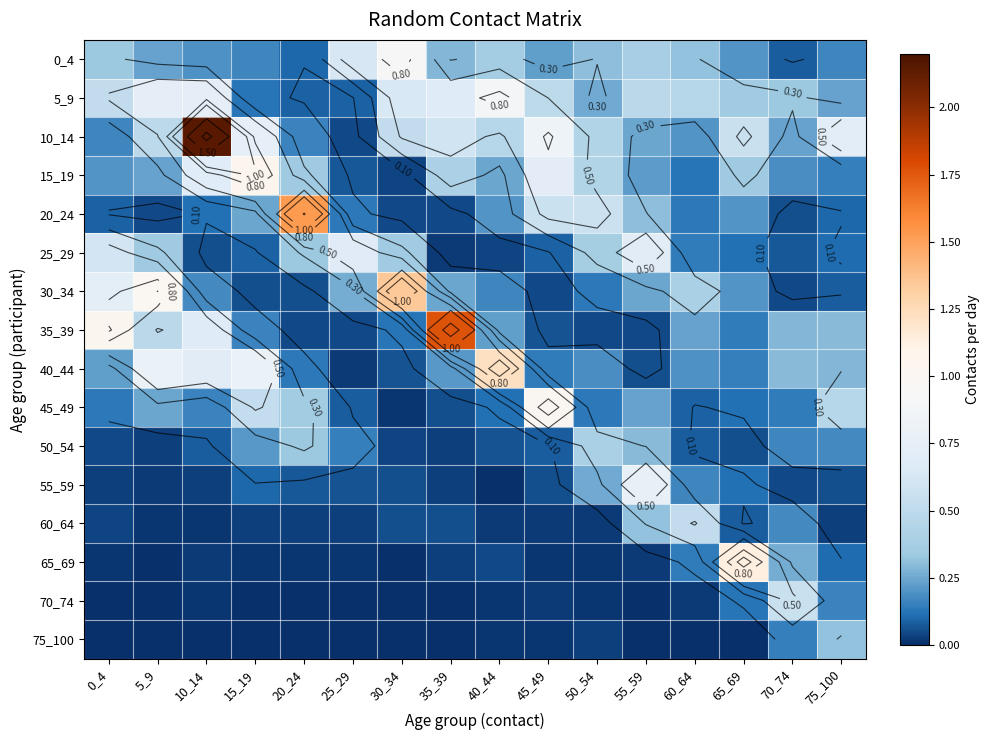

What is the average value of the 50_54 series?

0.1